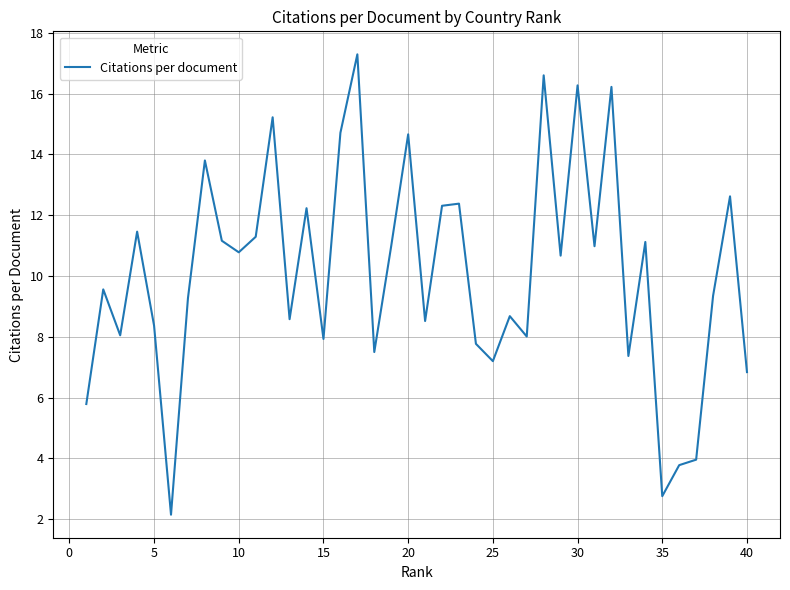

What is the greatest value displayed?

17.3